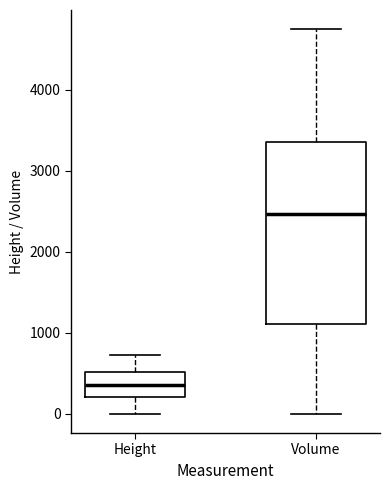

Reading left to right, transcribe this box plot: for each box, give where its median line is, the range the box spans, and where its two whiskers end, as read against the y-axis. The values are not printed on the chart, so give them approximately, as read against the axis.

Height: median 400, box 200 to 500, whiskers 0 to 700
Volume: median 2500, box 1100 to 3400, whiskers 0 to 4700